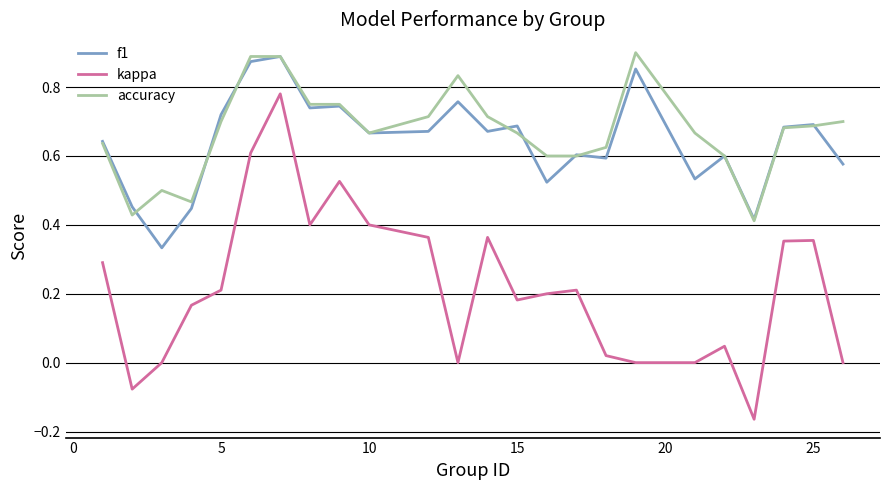

Which series has the largest range (max minus min)?

kappa